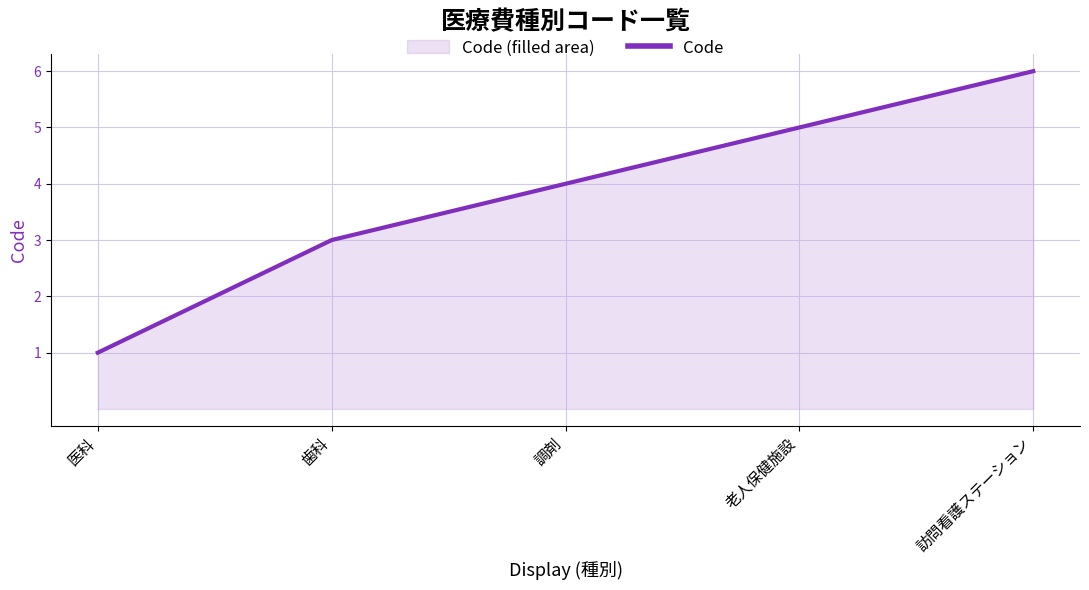

Reading left to right, list all the values displayed in this chart.

医科=1	歯科=3	調剤=4	老人保健施設=5	訪問看護ステーション=6